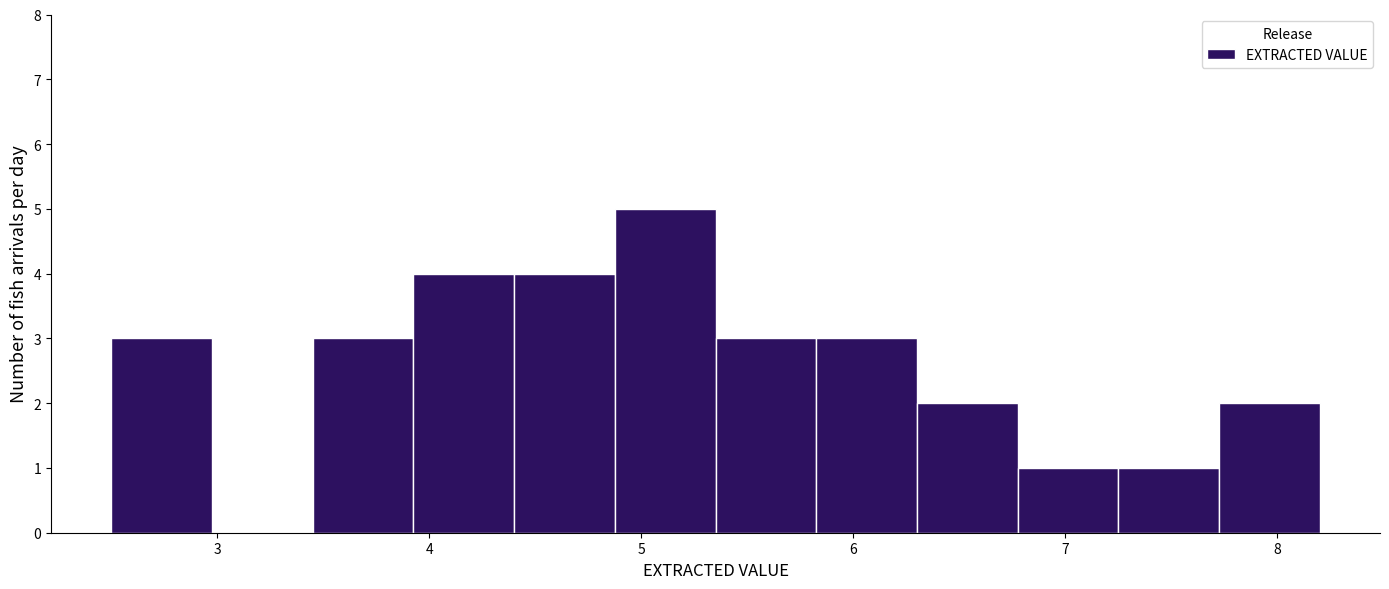

Reading left to right, transcribe this chart: for each bar, give the range it covers on the x-axis and its height. Neither the bar edges nor the heights are printed on the chart, so give them approximately, as read against the axes.

2.5 to 3.0: 3
3.0 to 3.5: 0
3.5 to 3.9: 3
3.9 to 4.4: 4
4.4 to 4.9: 4
4.9 to 5.4: 5
5.4 to 5.8: 3
5.8 to 6.3: 3
6.3 to 6.8: 2
6.8 to 7.3: 1
7.3 to 7.7: 1
7.7 to 8.2: 2